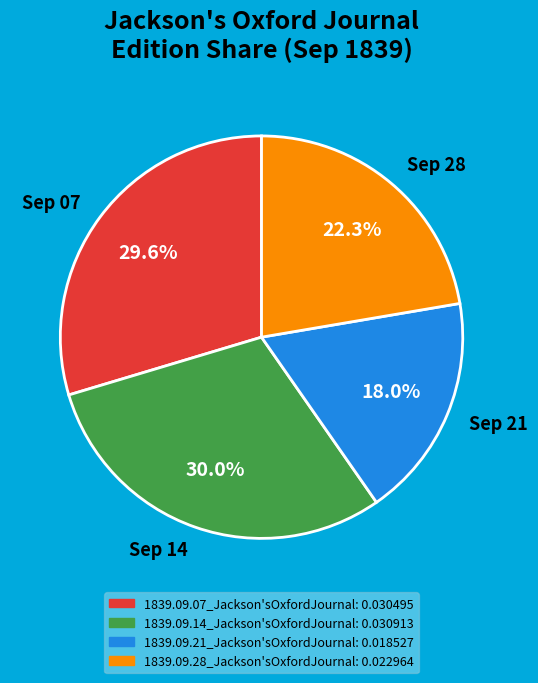

What percentage is NOT represented by Sep 21?

82.0%